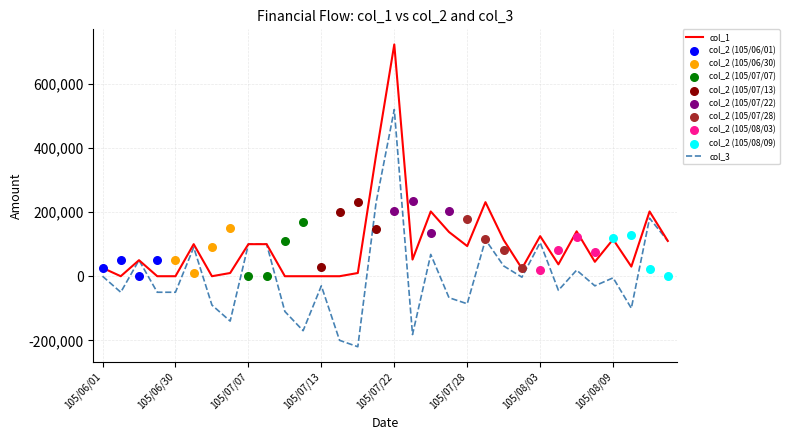

Is the value of col_3 at 105/07/19 greater than the value of col_1 at 105/08/12?

No